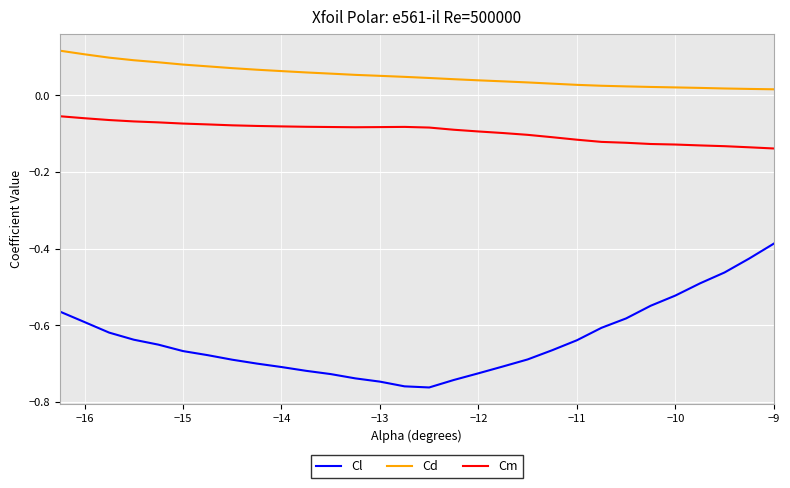

Which series has the largest total across all categories?

Cd